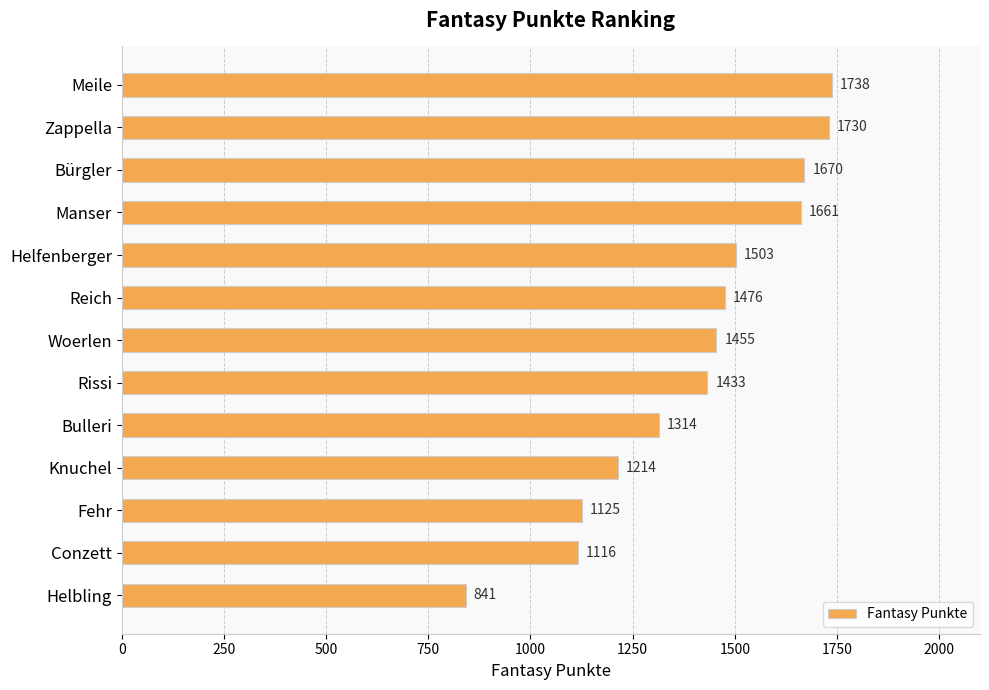

Reading top to bottom, what are all the values shown in this chart?

1738	1730	1670	1661	1503	1476	1455	1433	1314	1214	1125	1116	841